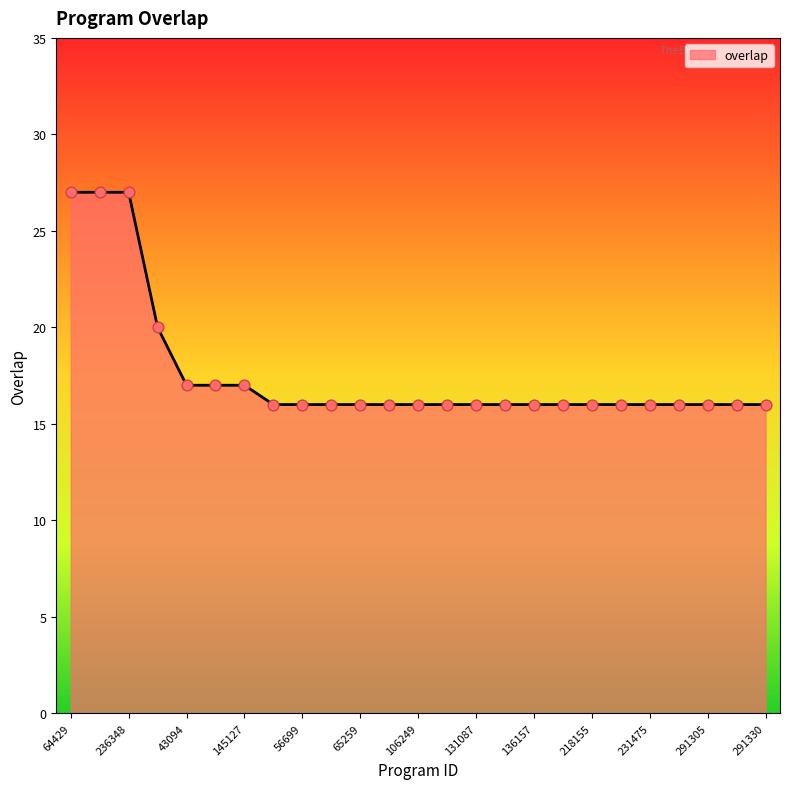

What is the difference between the maximum and minimum values?

11